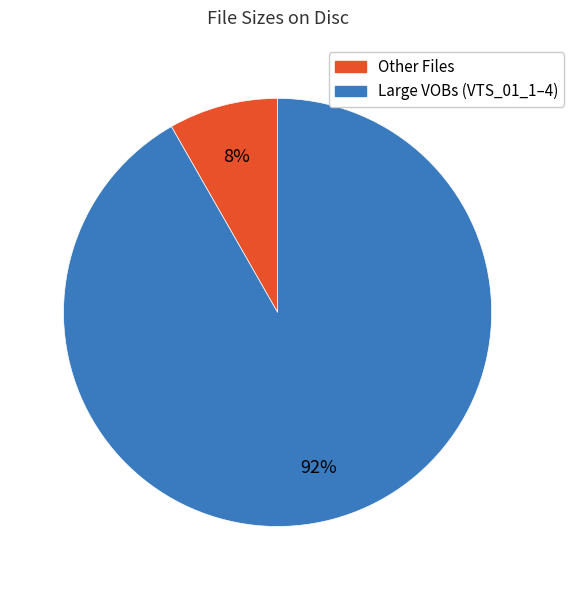

To the nearest percent, what is the average slice percentage?

50%